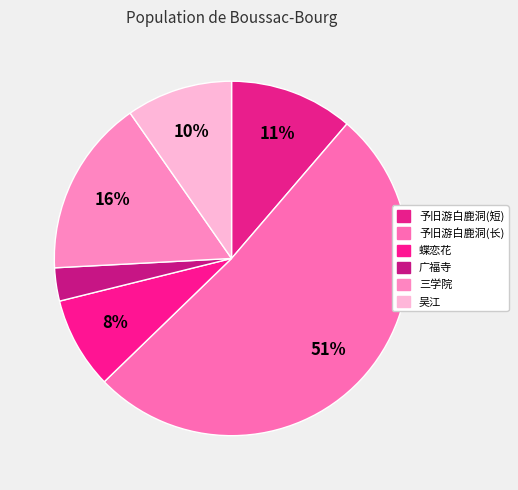

How many segments does this pie chart have?

6